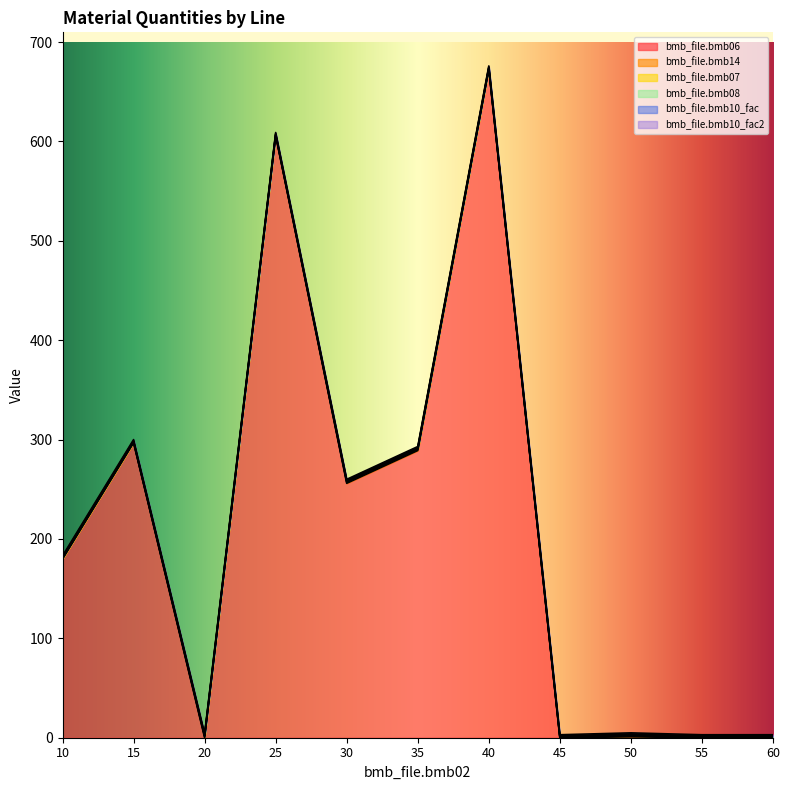

List the labels in order of bmb_file.bmb06 value, smallest first.

20, 45, 55, 60, 50, 10, 30, 35, 15, 25, 40